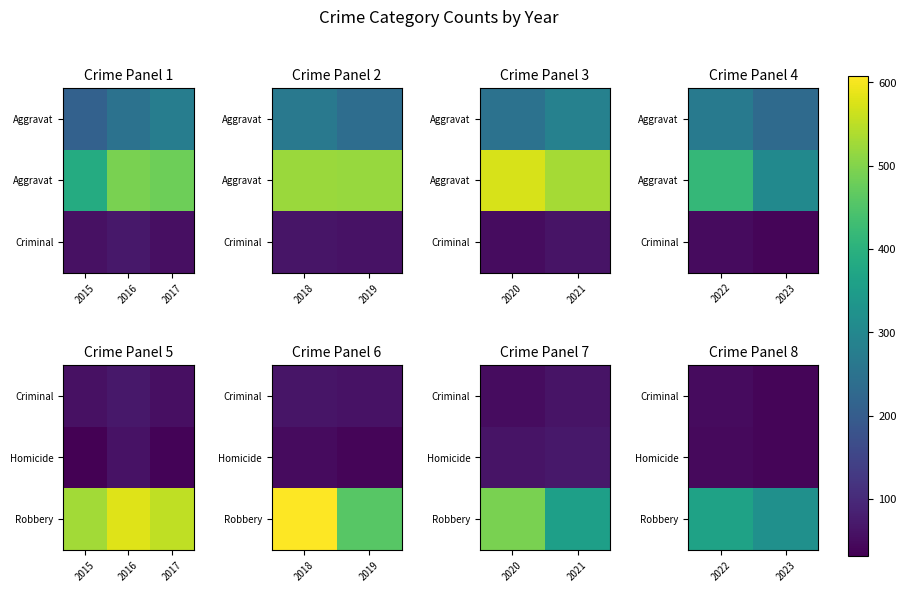

At how many categories does at least one series exceed 58?

2